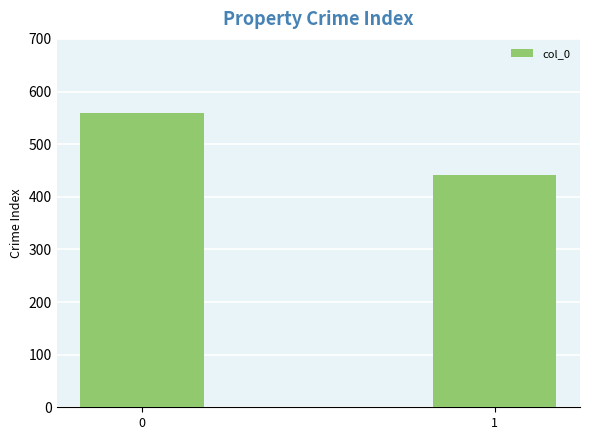

What is the average value?

501